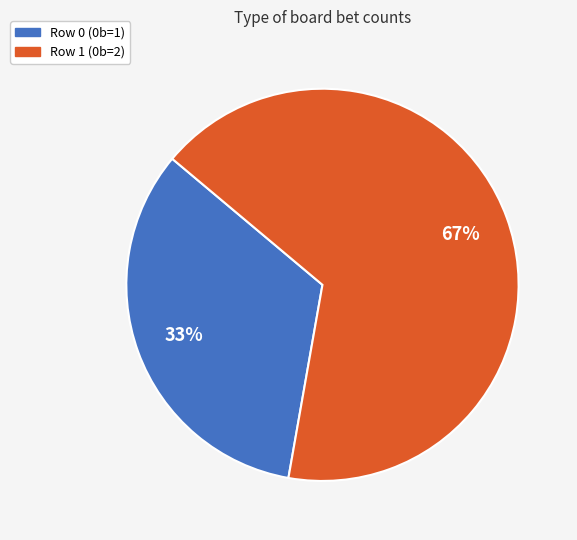

Which slice is the smallest?

Row 0 (0b=1)